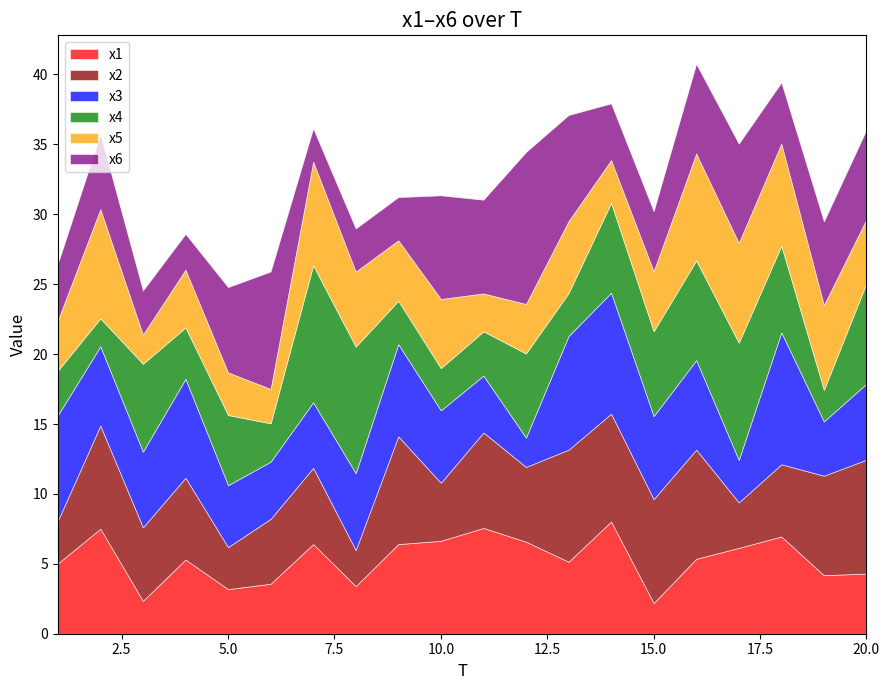

List the labels in order of x6 value, smallest first.

7, 4, 8, 9, 3, 1, 14, 15, 18, 2, 19, 5, 20, 16, 11, 17, 10, 13, 6, 12